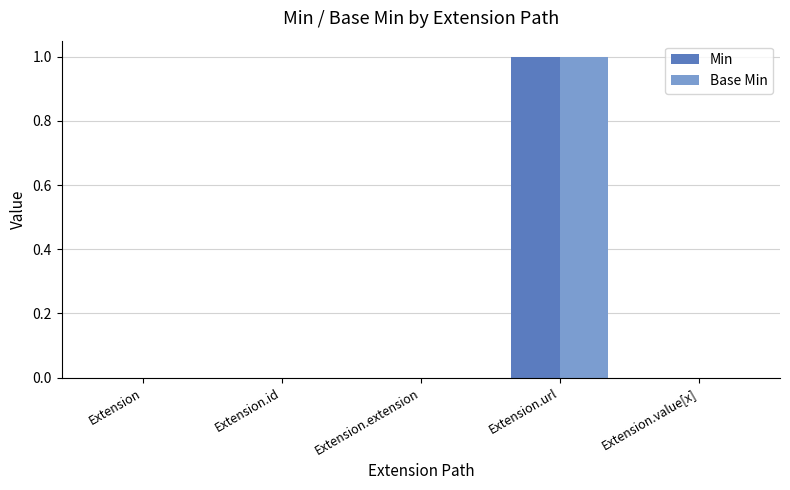

The Min series shows 0 at Extension.id. True or false?

True